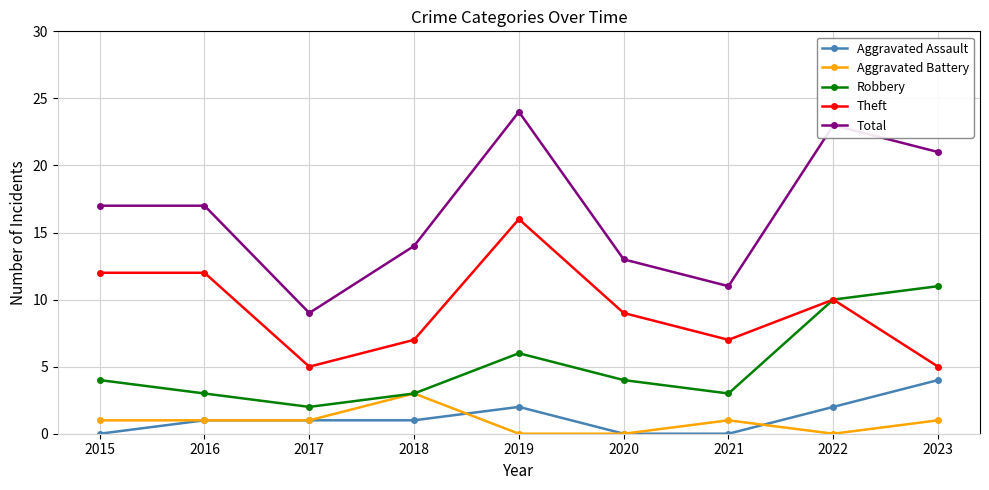

Reading left to right, extract all data points from this chart.

Aggravated Assault: 0	1	1	1	2	0	0	2	4
Aggravated Battery: 1	1	1	3	0	0	1	0	1
Robbery: 4	3	2	3	6	4	3	10	11
Theft: 12	12	5	7	16	9	7	10	5
Total: 17	17	9	14	24	13	11	23	21